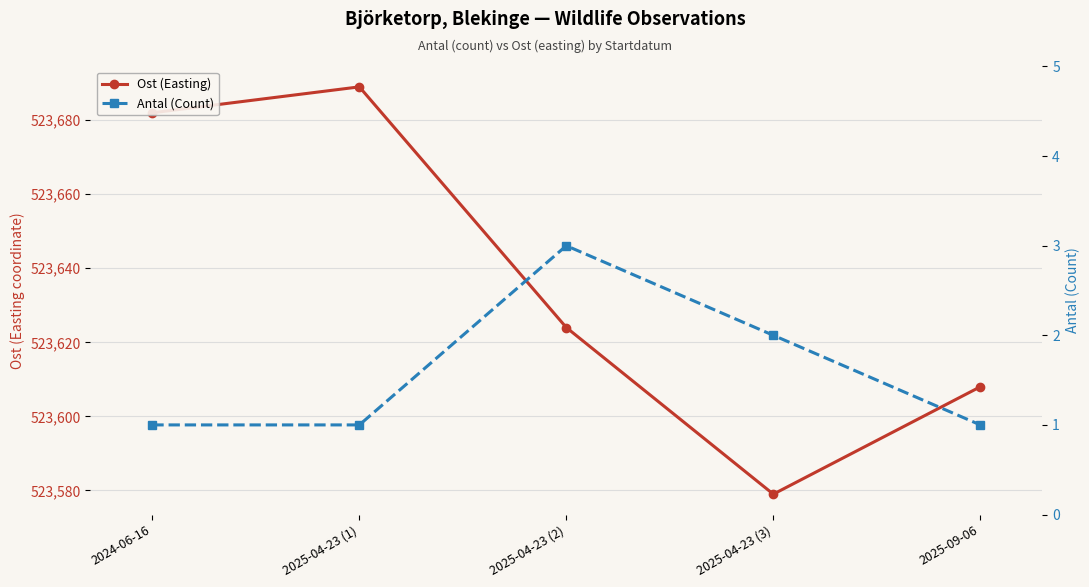

What position from the right is 2025-04-23 (2)?

3